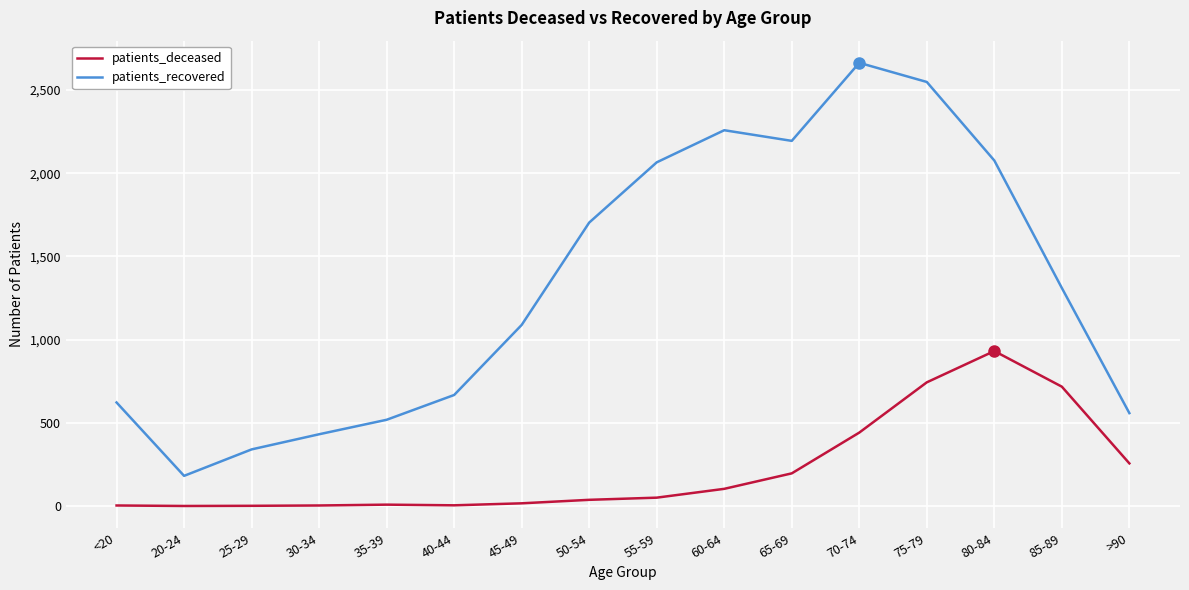

Between 40-44 and 45-49, which series saw the biggest shift?

patients_recovered